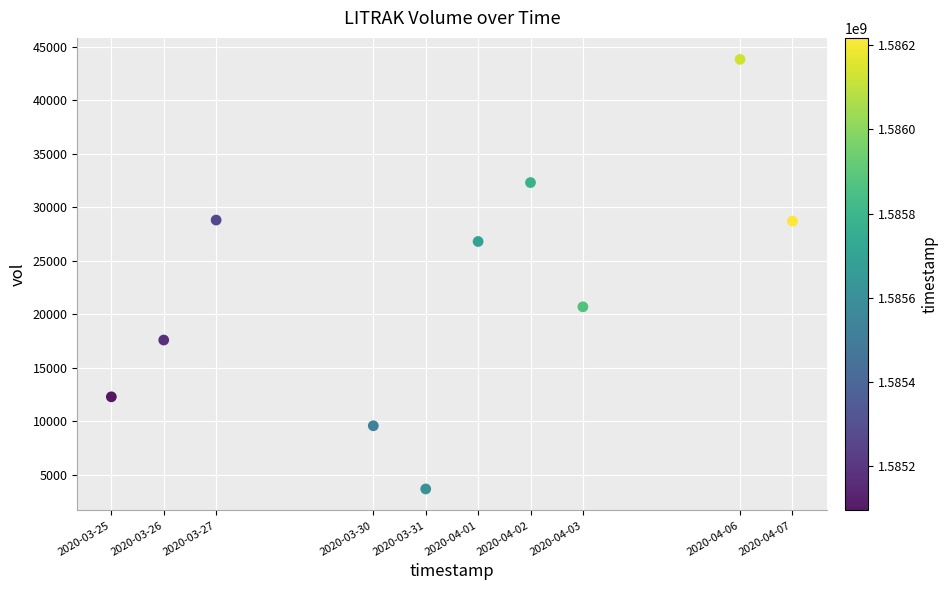

What is the average X value?

1585638720